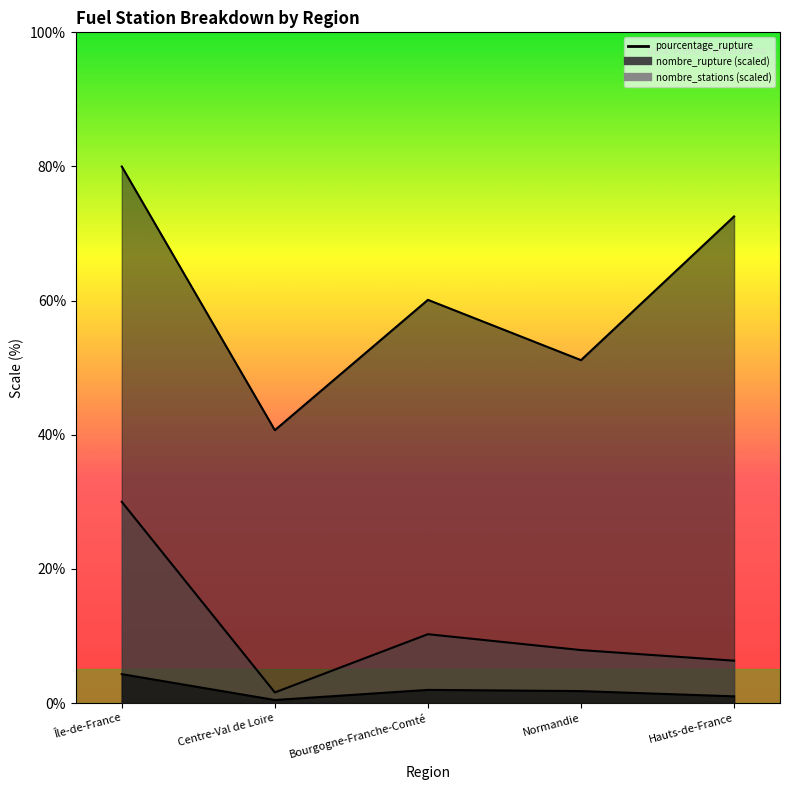

The value of nombre_stations at Hauts-de-France is 72.6. True or false?

True